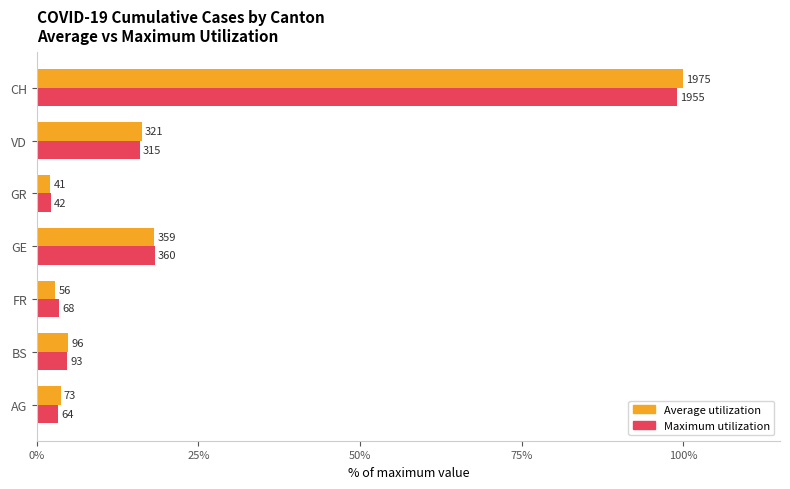

What are all the series names shown in the legend?

Average utilization, Maximum utilization